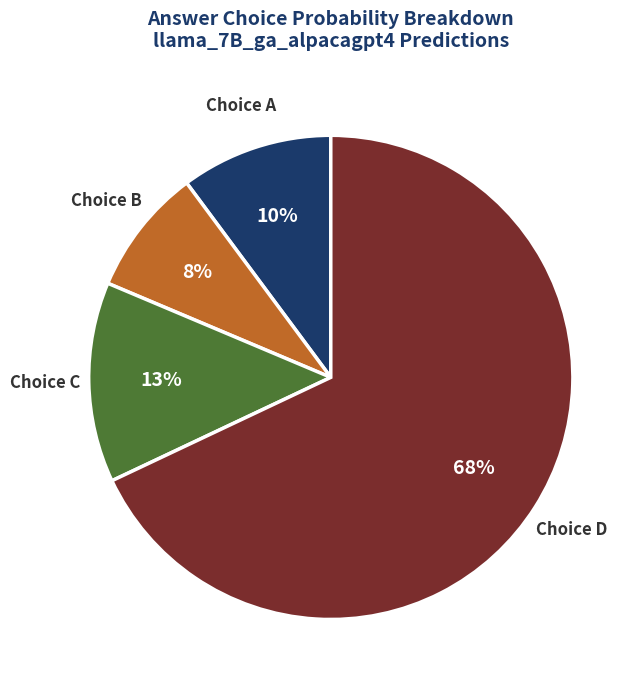

Is there any slice that represents more than half of the pie?

Yes